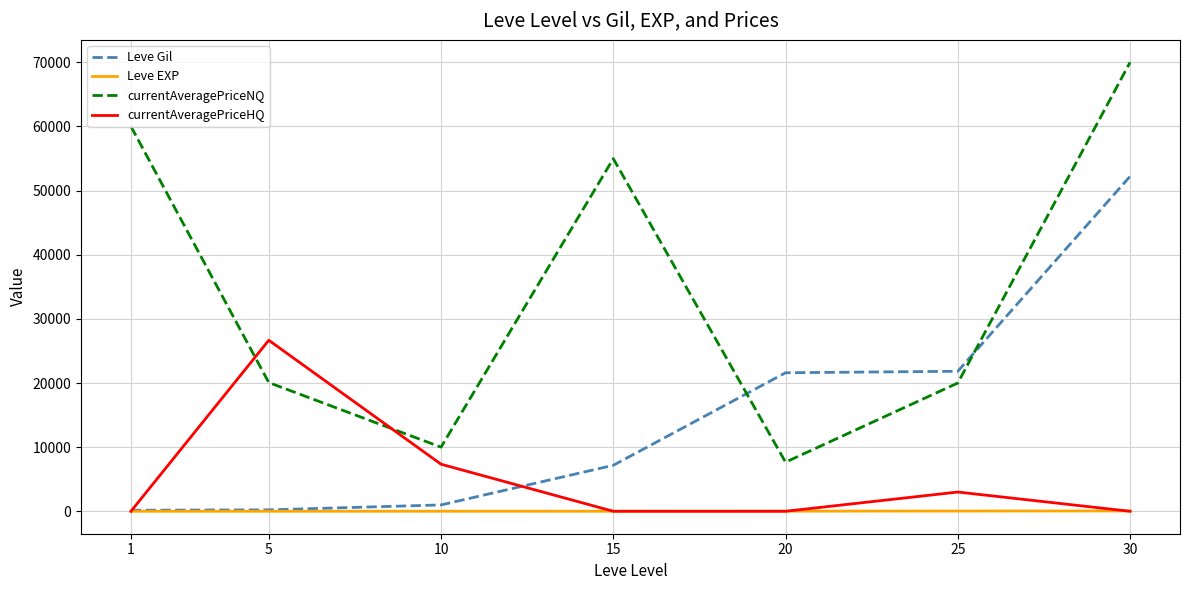

What is the maximum value shown in the chart?

70001